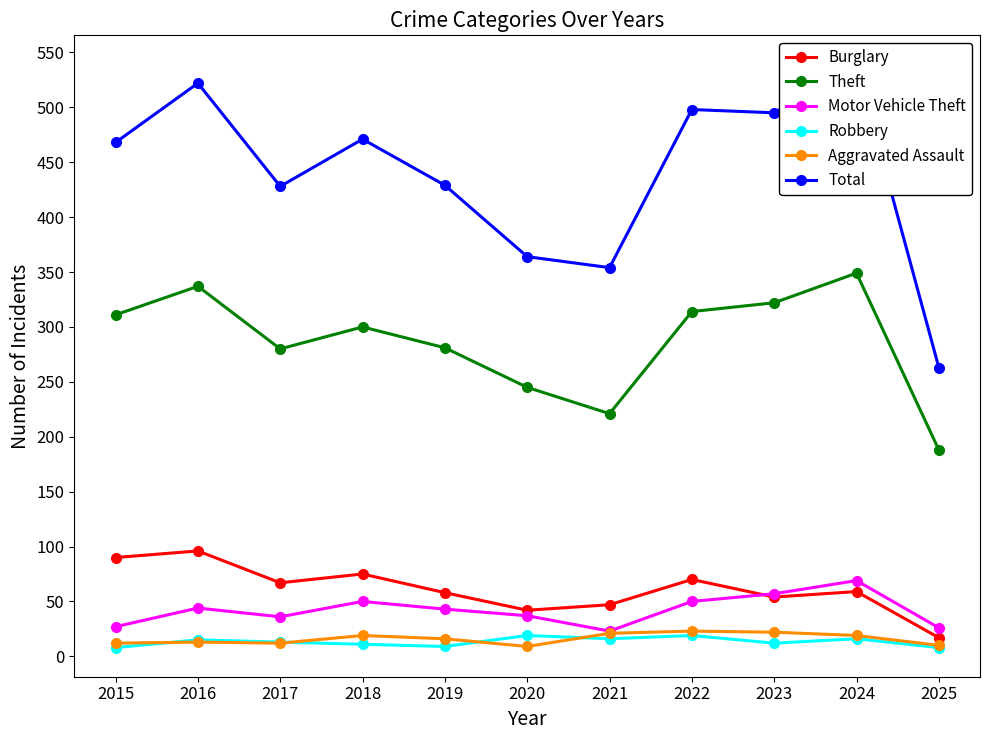

At which category does Motor Vehicle Theft reach its first local peak?

2016